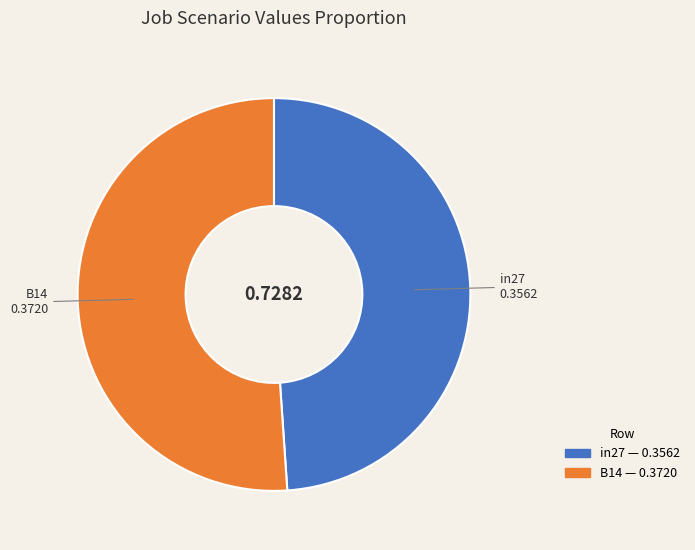

How many segments does this pie chart have?

2